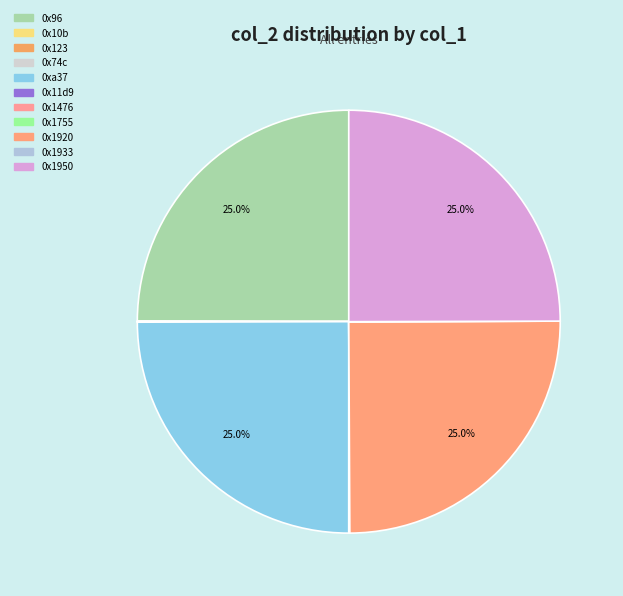

What portion of the pie excludes 0x1755?

100.0%